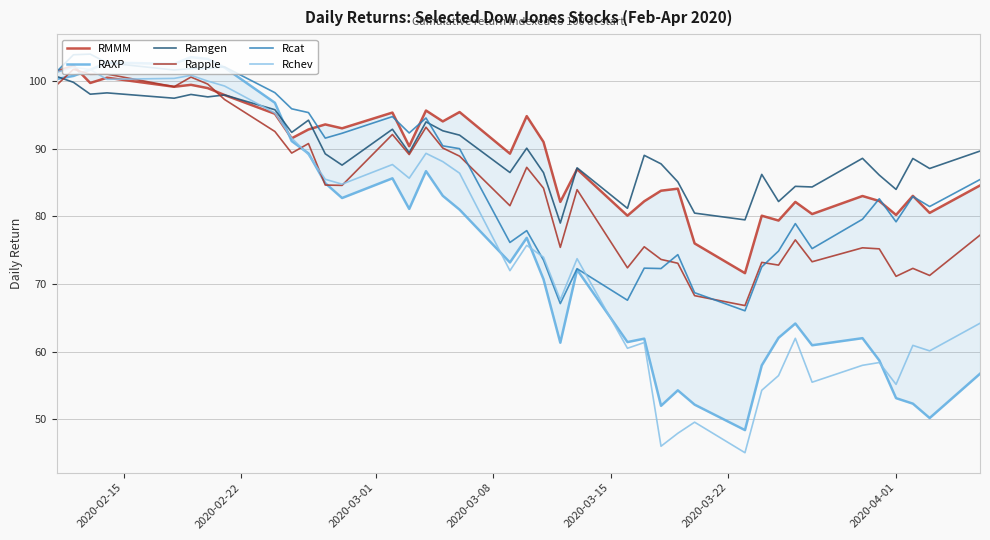

What is the lowest value of the Ramgen series?

79.0